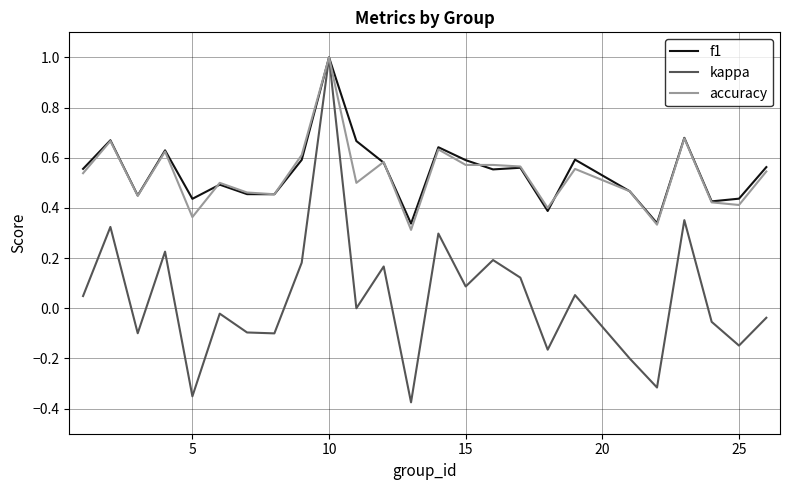

Which series has the largest range (max minus min)?

kappa